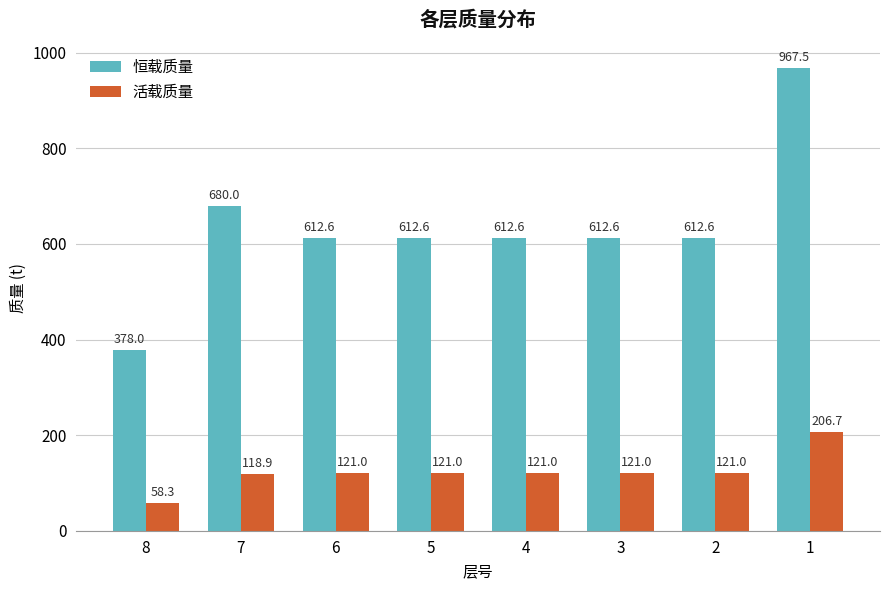

Reading left to right, list all the values displayed in this chart.

恒载质量: 8=378.0	7=680.0	6=612.6	5=612.6	4=612.6	3=612.6	2=612.6	1=967.5
活载质量: 8=58.3	7=118.9	6=121.0	5=121.0	4=121.0	3=121.0	2=121.0	1=206.7